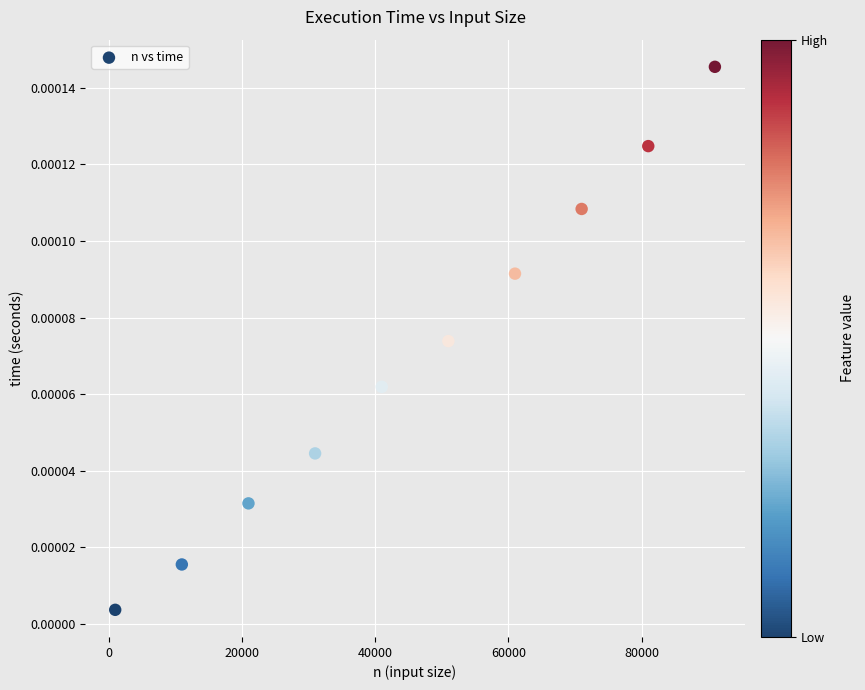

What is the range of X values (max minus min)?

90000.0